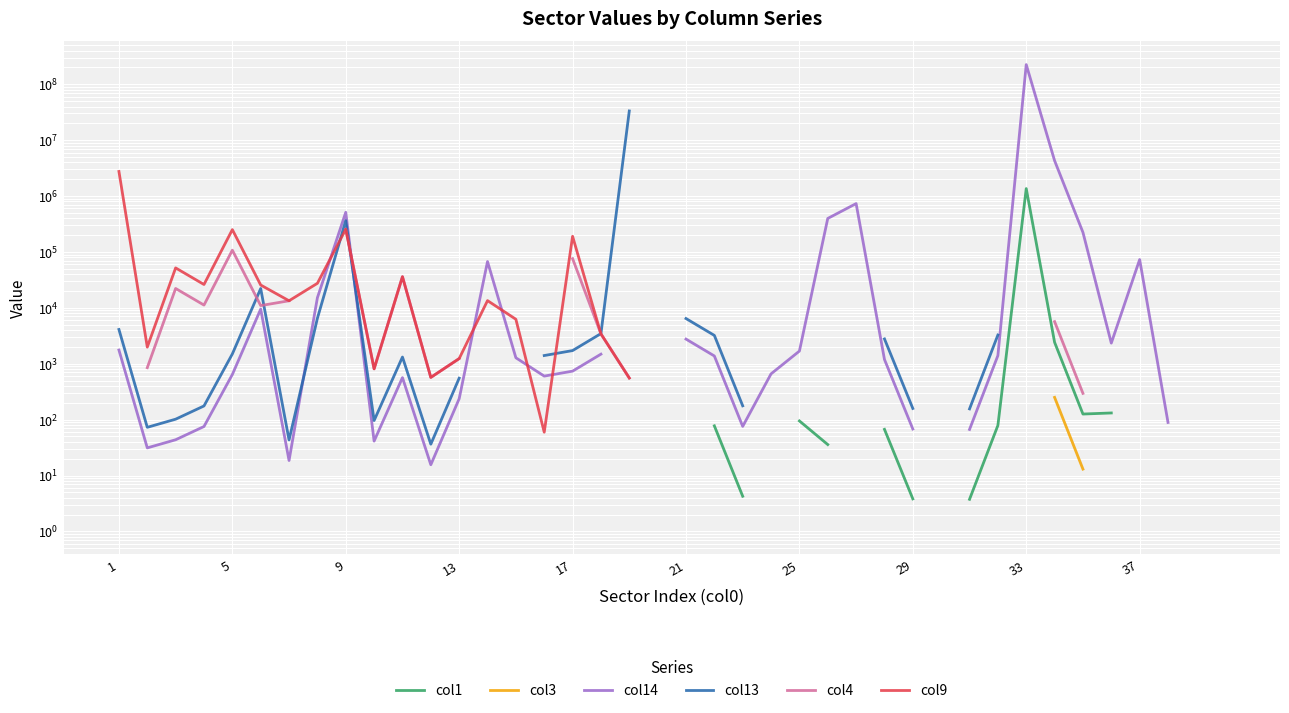

Is the value of col14 at 20 greater than the value of col13 at 25?

Yes